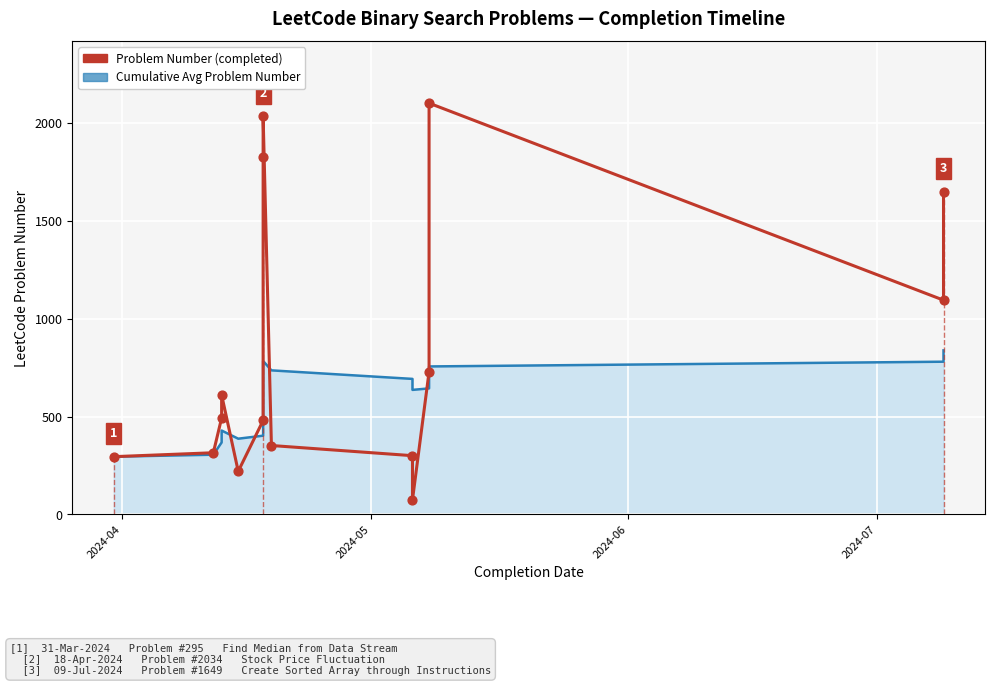

Which series has the widest spread of Y values?

Problem Number (completed)